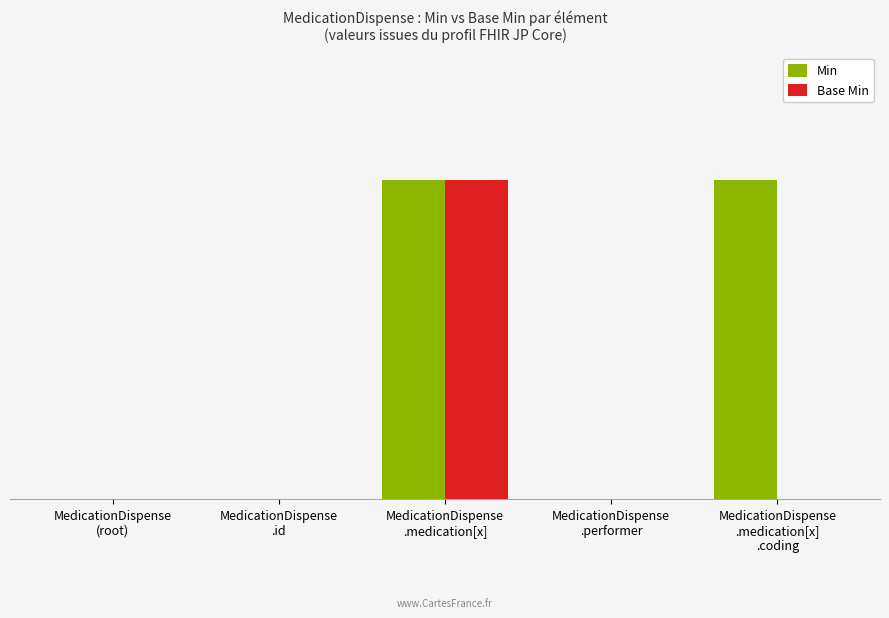

Does the chart contain stacked bars?

No